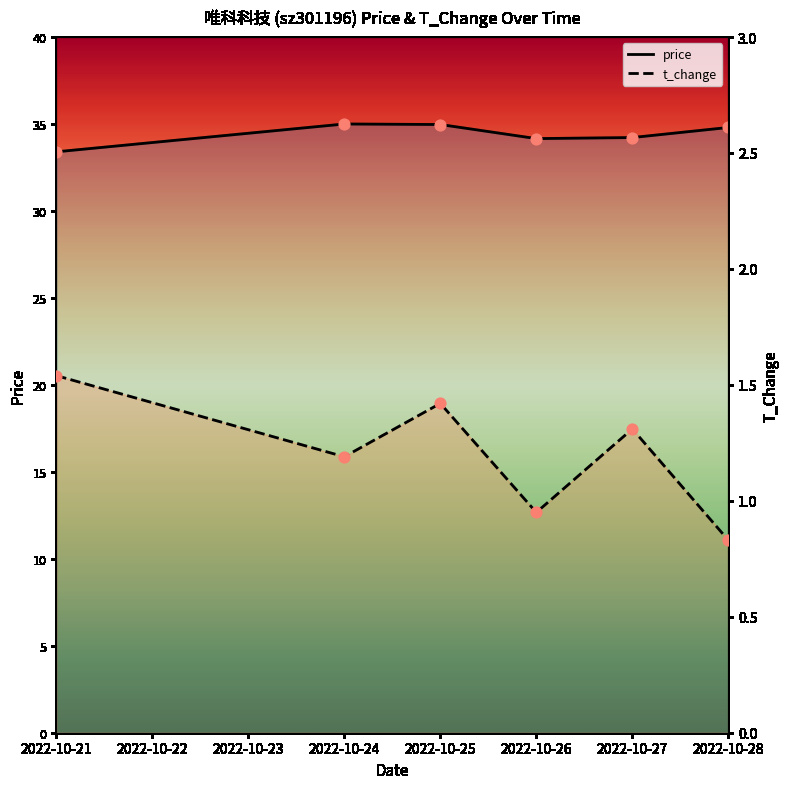

At how many categories does at least one series exceed 1?

6